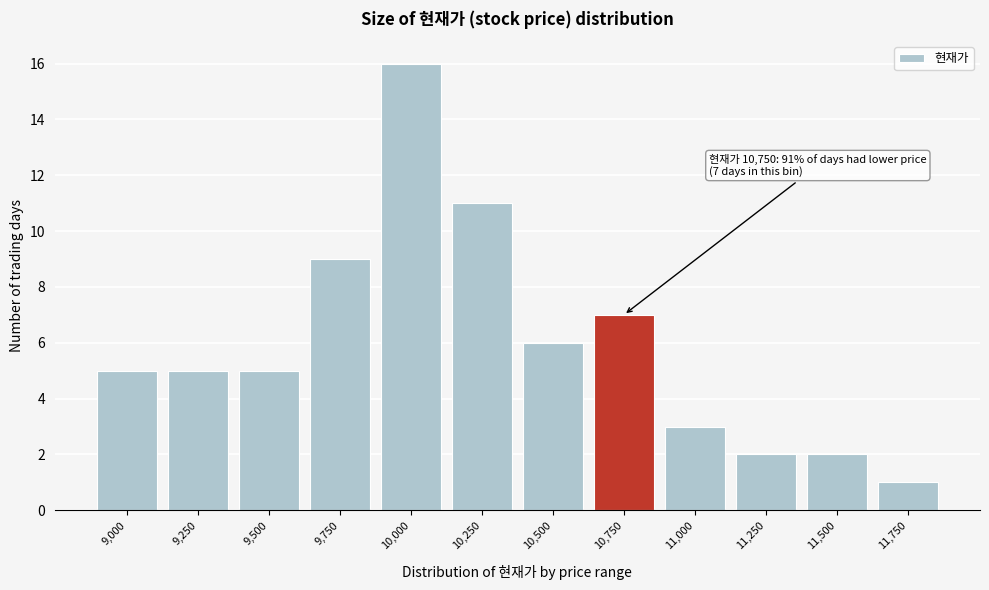

Reading right to left, extract all data points from this chart.

1	2	2	3	7	6	11	16	9	5	5	5